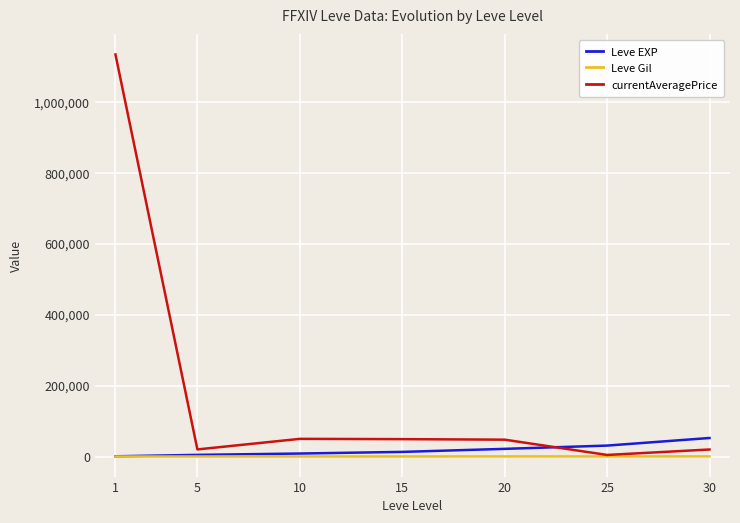

What is the highest value of the Leve EXP series?

52220